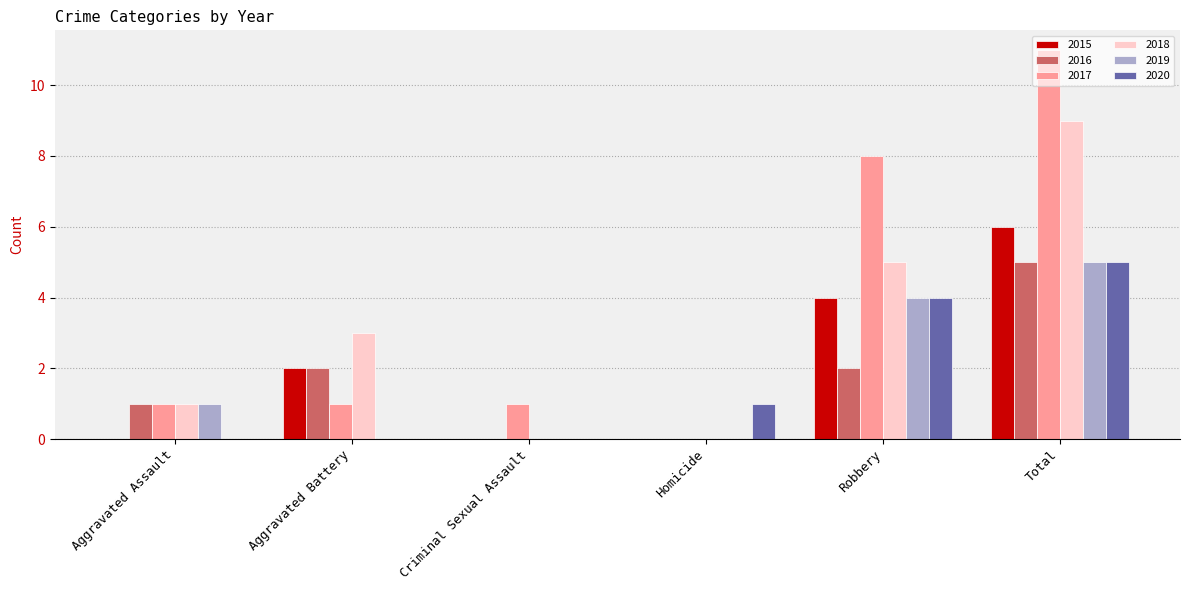

Reading left to right, what are all the values shown in this chart?

2015: Aggravated Assault=0	Aggravated Battery=2	Criminal Sexual Assault=0	Homicide=0	Robbery=4	Total=6
2016: Aggravated Assault=1	Aggravated Battery=2	Criminal Sexual Assault=0	Homicide=0	Robbery=2	Total=5
2017: Aggravated Assault=1	Aggravated Battery=1	Criminal Sexual Assault=1	Homicide=0	Robbery=8	Total=11
2018: Aggravated Assault=1	Aggravated Battery=3	Criminal Sexual Assault=0	Homicide=0	Robbery=5	Total=9
2019: Aggravated Assault=1	Aggravated Battery=0	Criminal Sexual Assault=0	Homicide=0	Robbery=4	Total=5
2020: Aggravated Assault=0	Aggravated Battery=0	Criminal Sexual Assault=0	Homicide=1	Robbery=4	Total=5